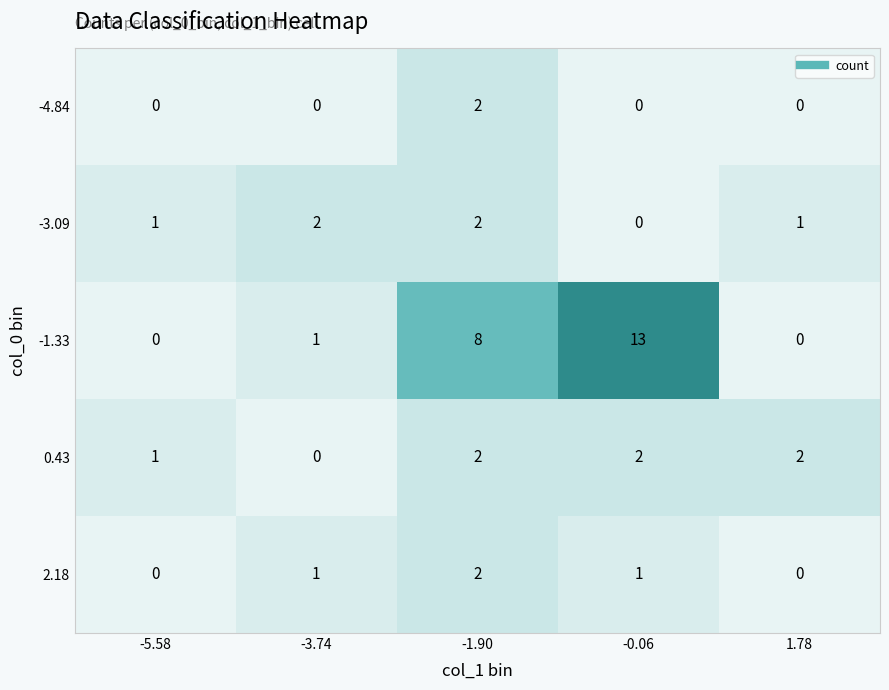

At which label does 2.18 reach its peak?

-1.90